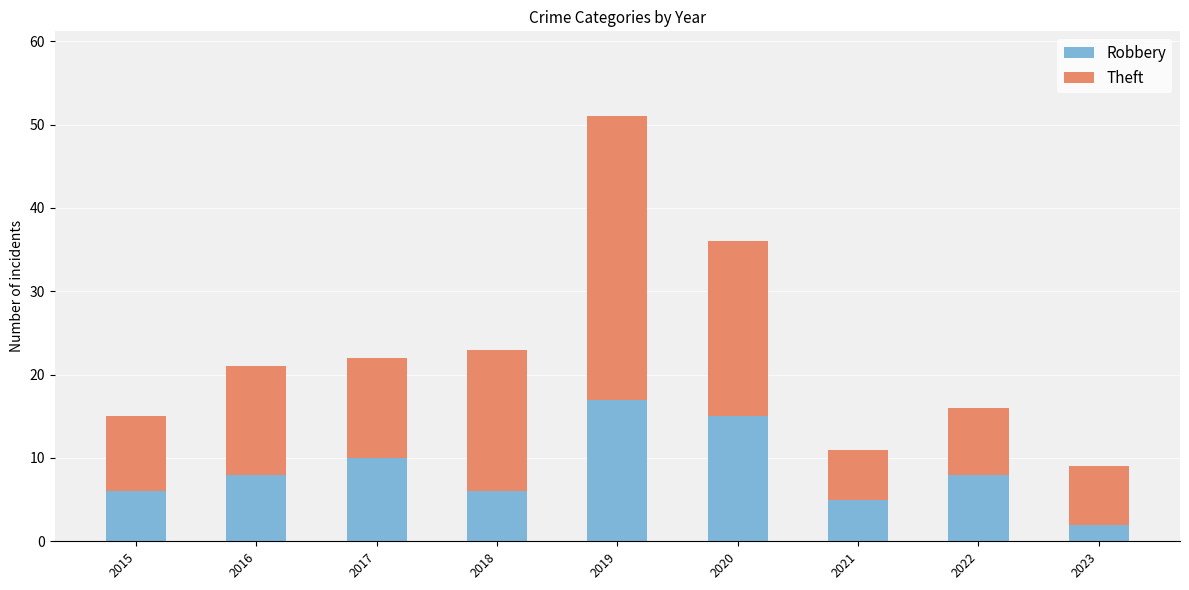

Read the Robbery value at 2017.

10